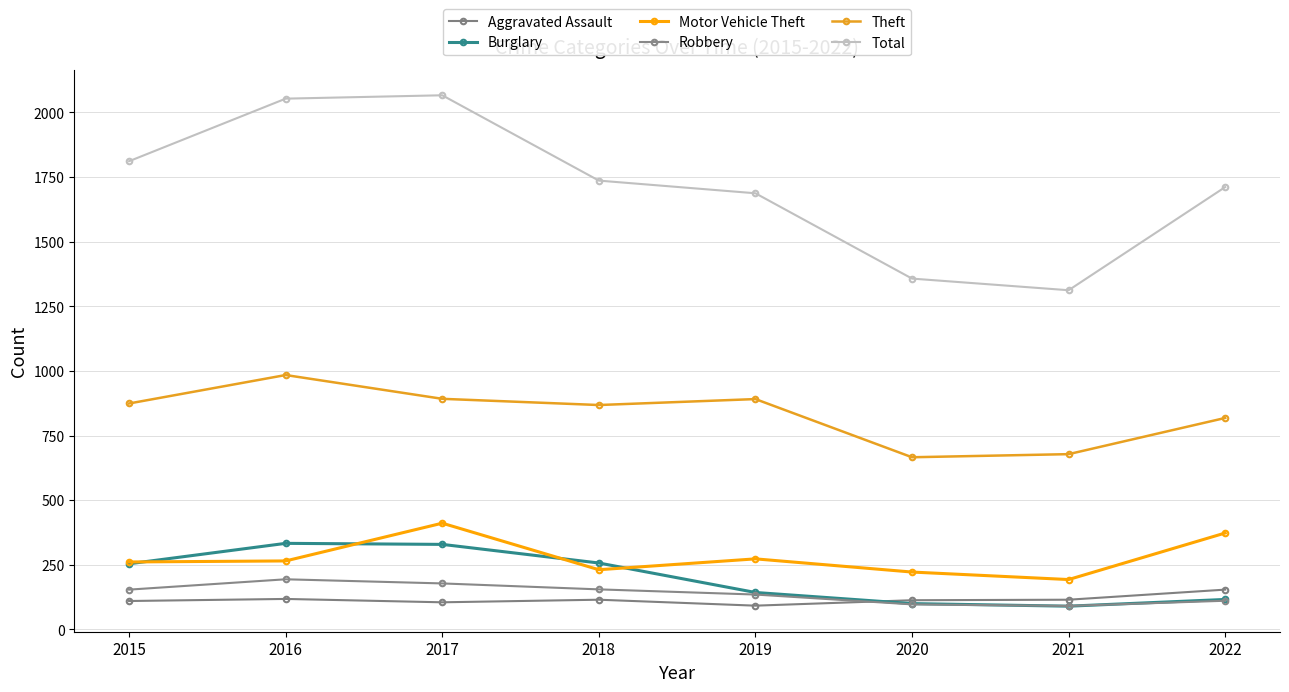

Reading right to left, extract all data points from this chart.

Aggravated Assault: 154	115	113	92	115	105	118	110
Burglary: 116	90	100	143	257	329	333	254
Motor Vehicle Theft: 373	193	222	273	231	411	265	261
Robbery: 111	91	97	135	155	178	194	154
Theft: 818	678	666	891	868	892	984	874
Total: 1711	1312	1357	1687	1736	2066	2053	1811